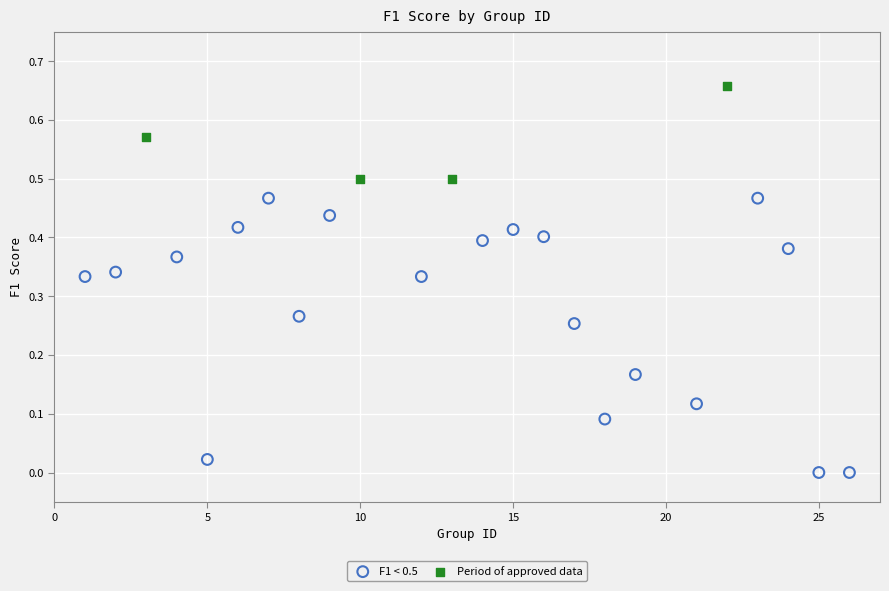

Which series reaches the maximum Y coordinate?

Period of approved data